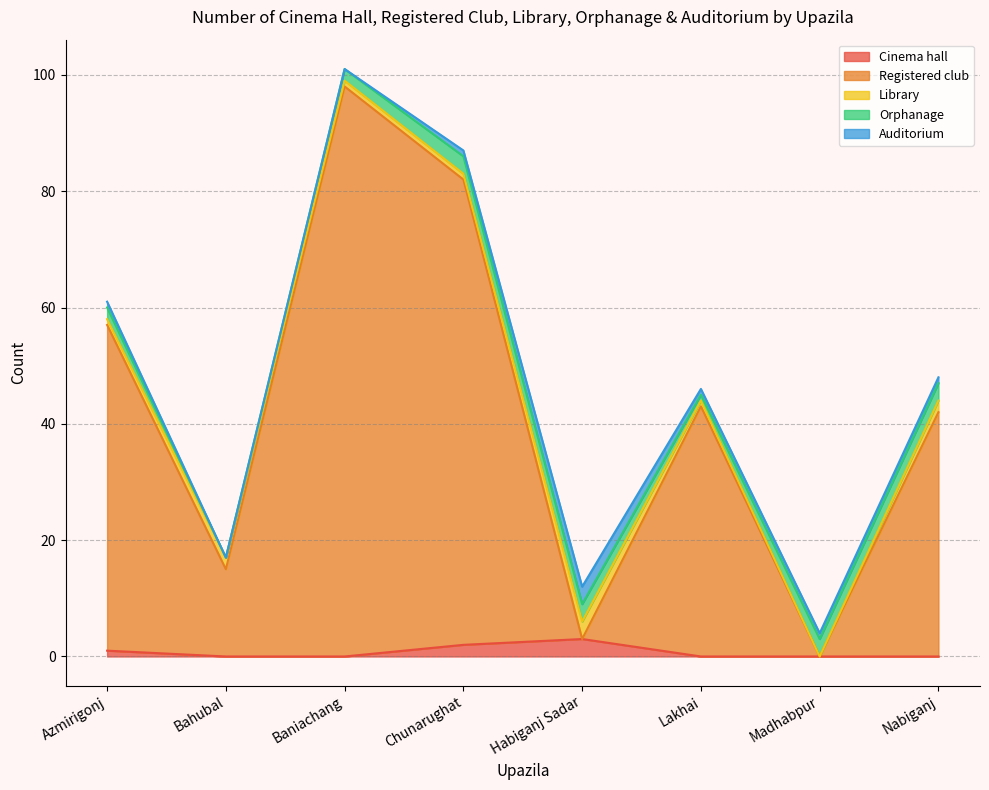

What is the total value across all series at Chunarughat?

87